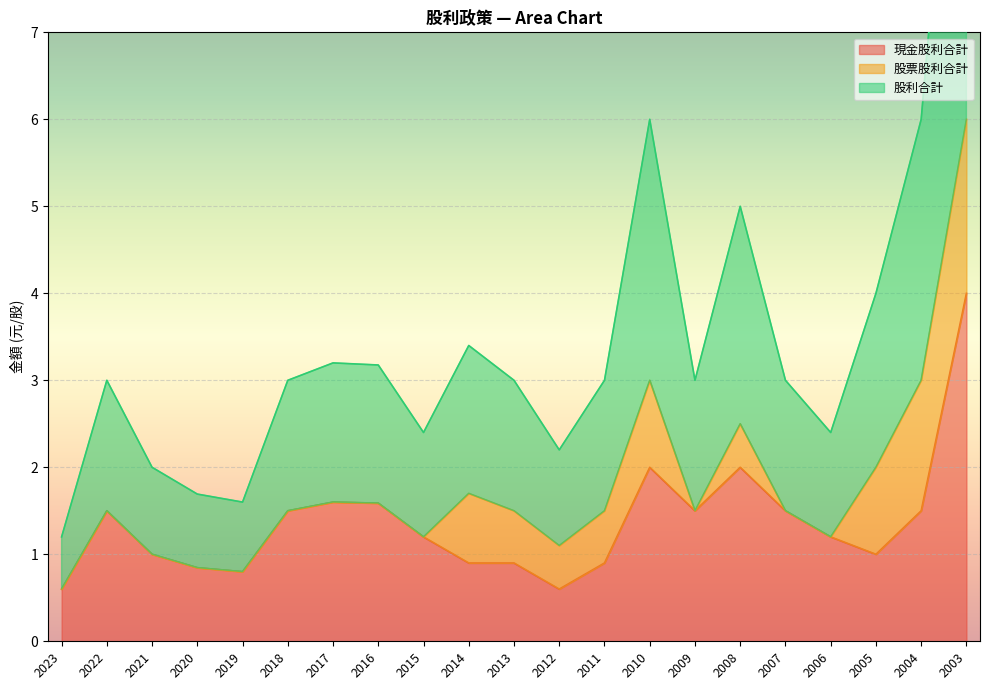

Which category has the lowest value across all series?

2023